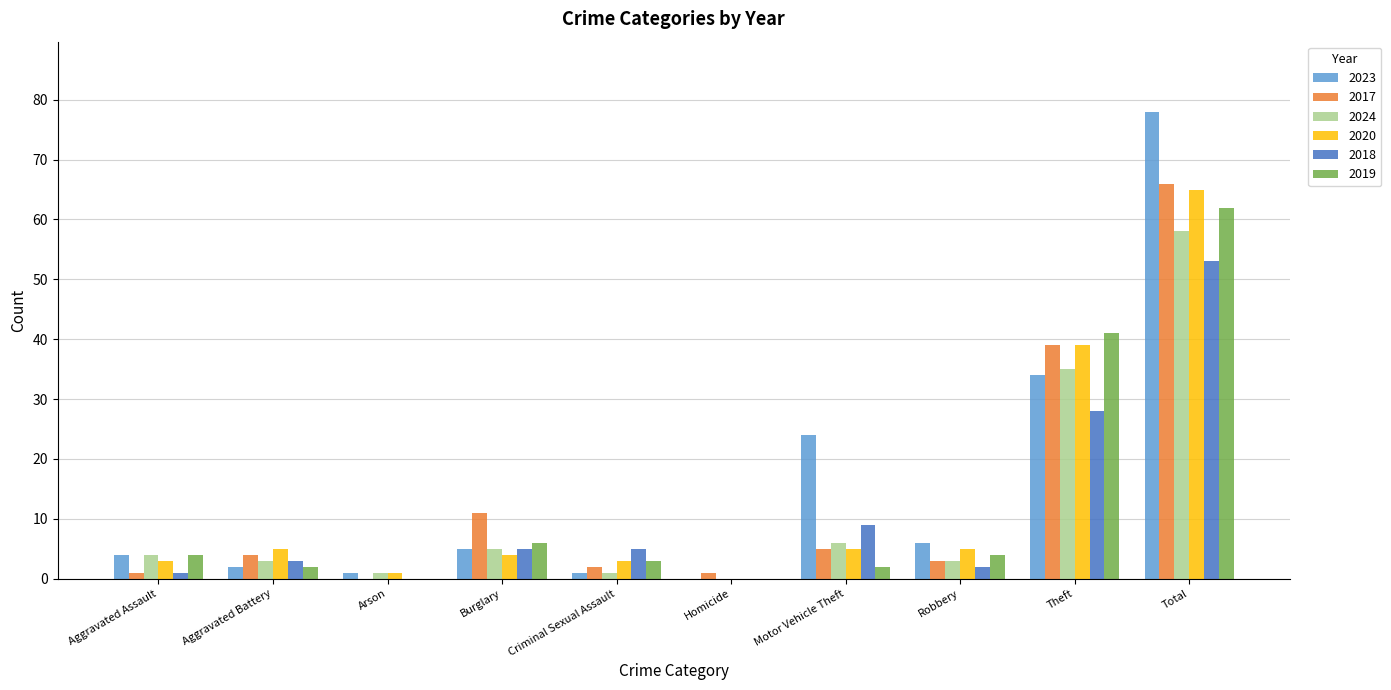

At which label is 2017 closest to 33?

Theft